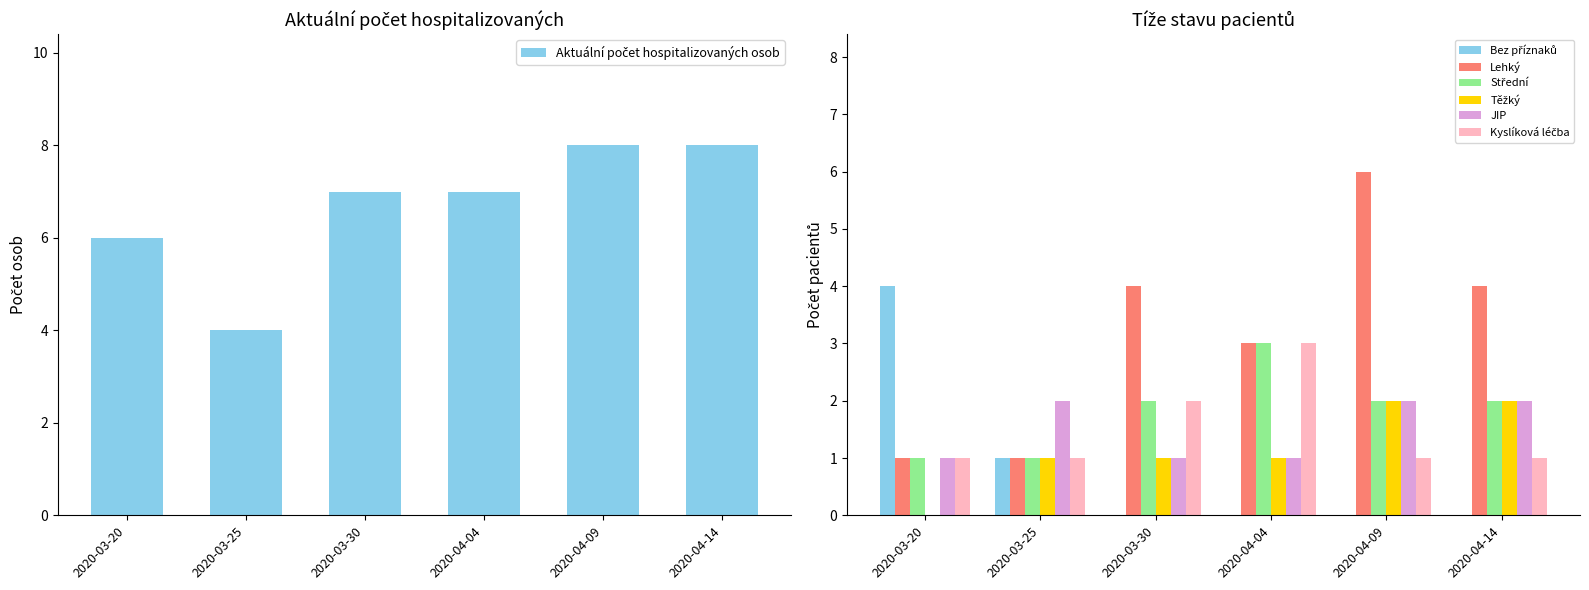

True or false: Lehký has a value of 6 at 2020-04-09.

True